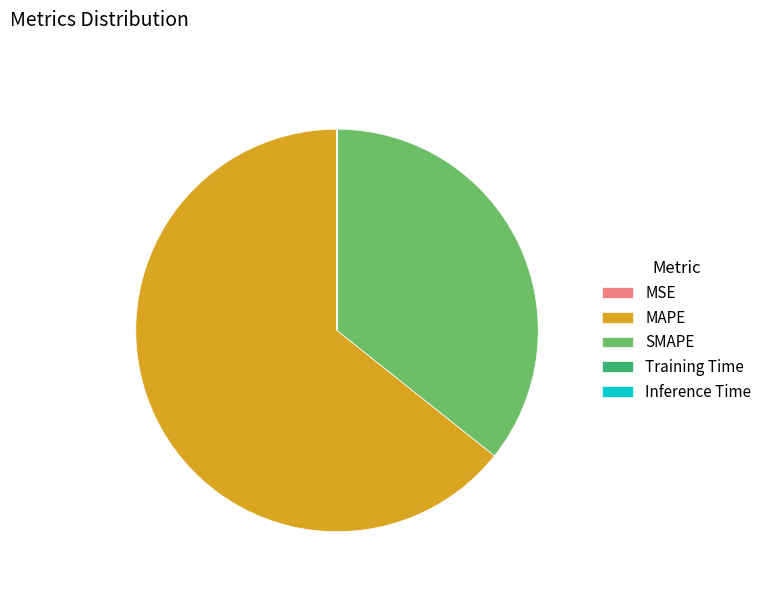

Which slice is the largest?

MAPE